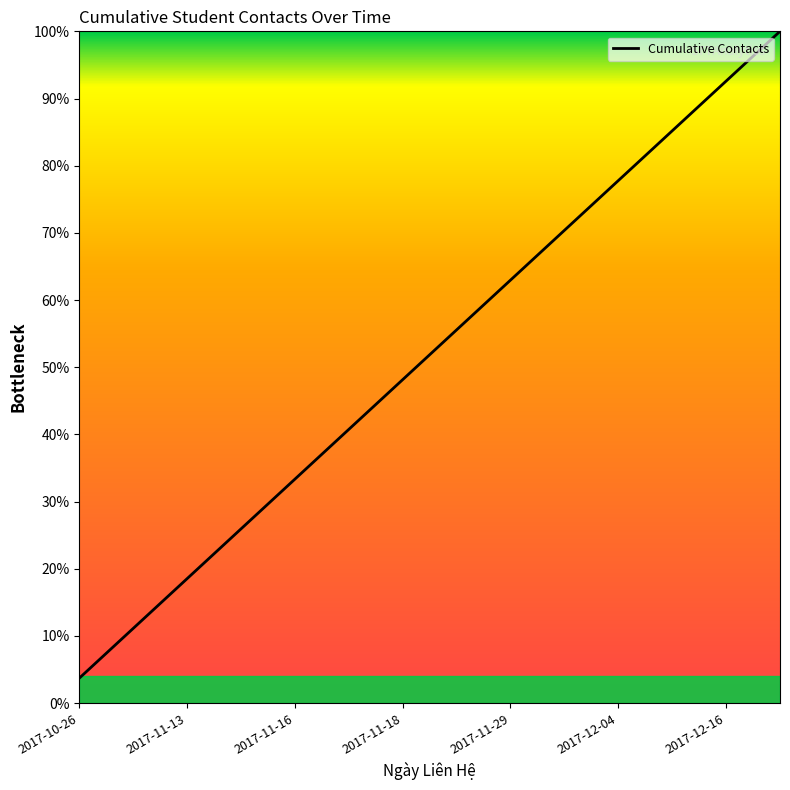

What is the minimum value shown in the chart?

3.7